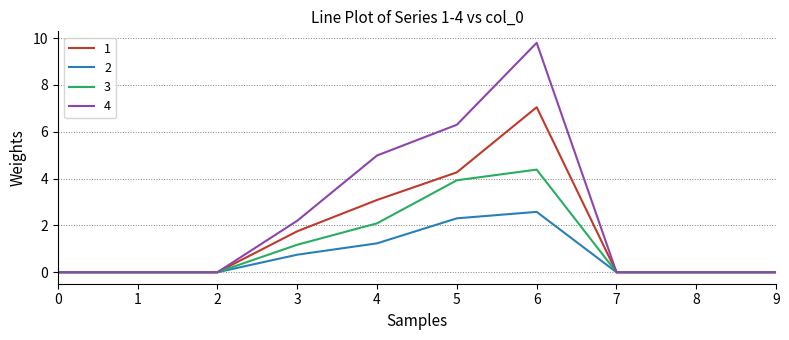

Rank the series by their maximum value, from lowest to highest.

2, 3, 1, 4